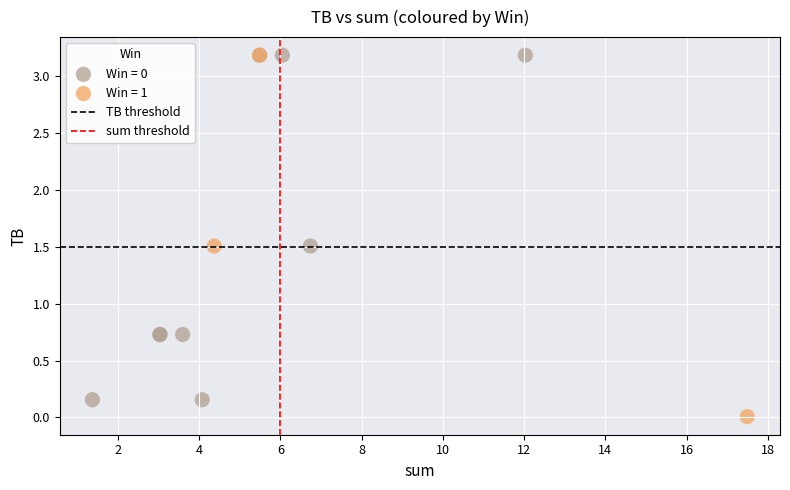

Which series reaches the minimum Y coordinate?

Win = 1